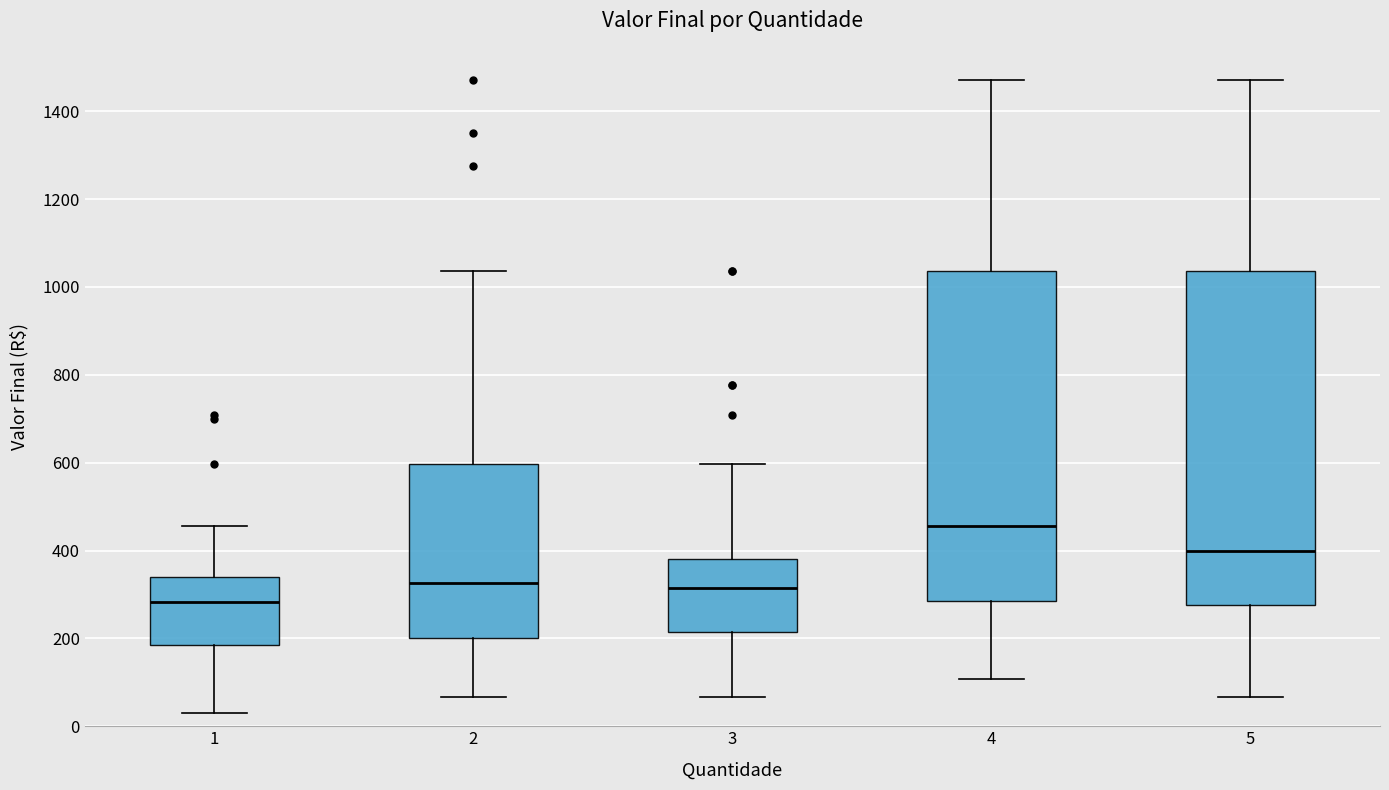

Which box has the lowest median line?

1